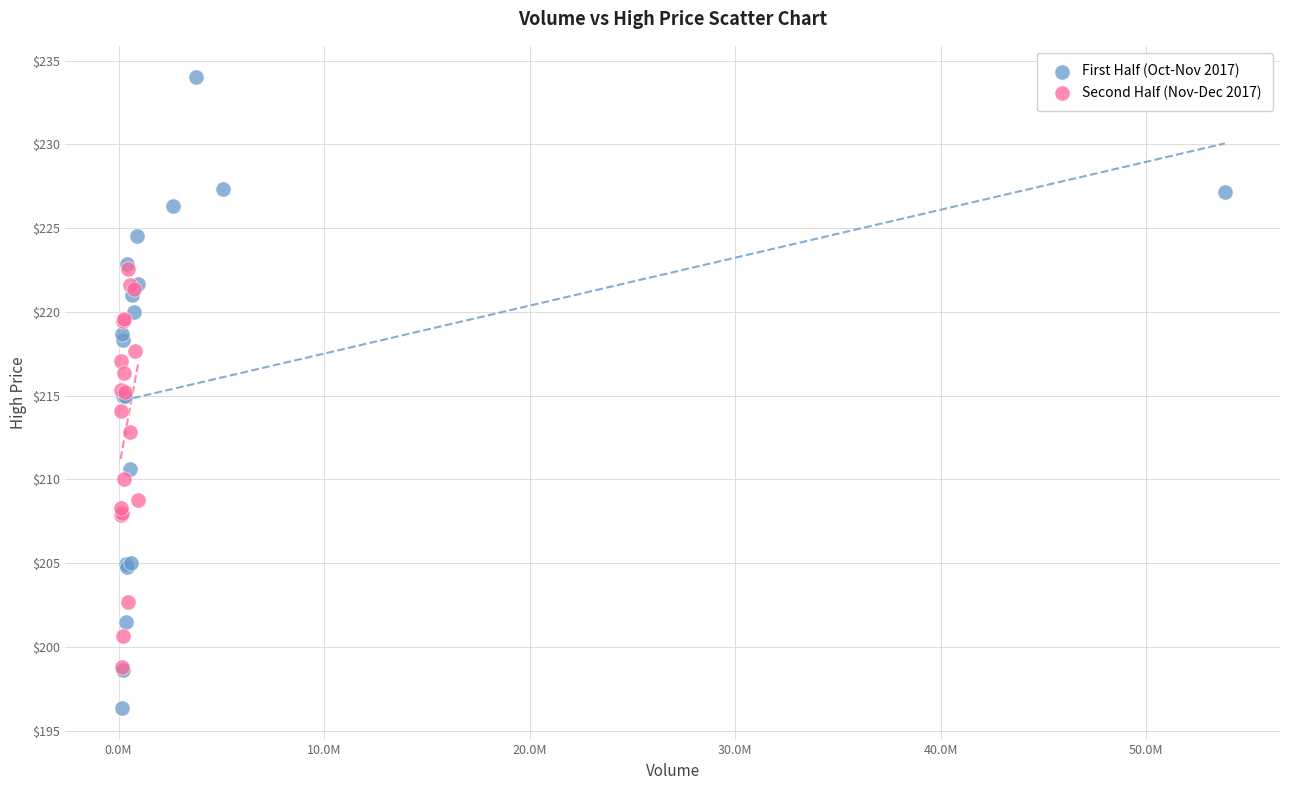

What are all the series names shown in the legend?

First Half (Oct-Nov 2017), Second Half (Nov-Dec 2017)